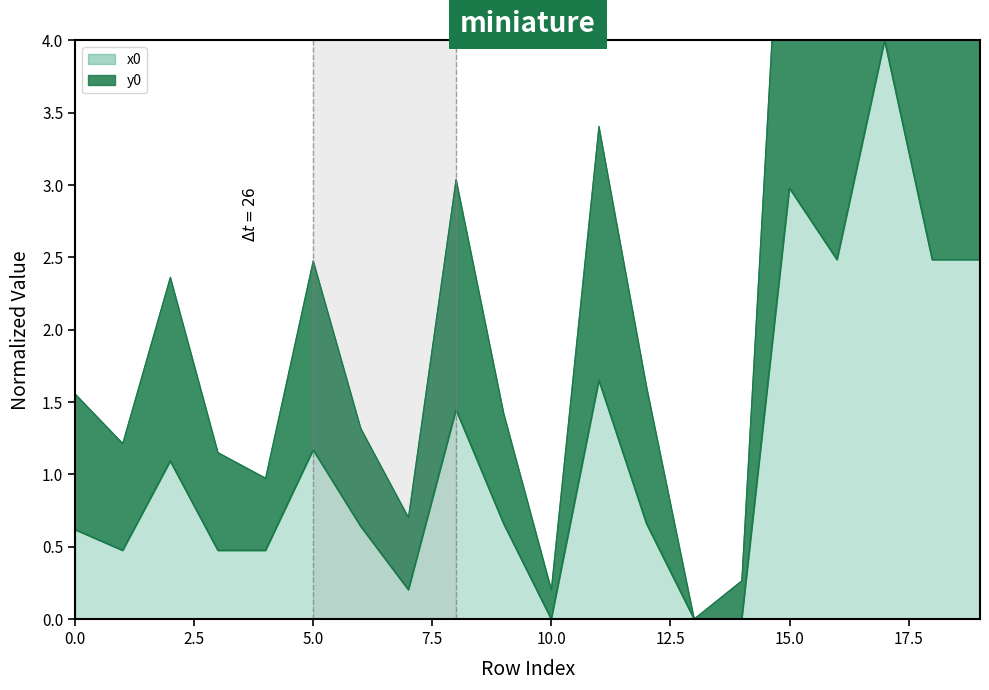

What is the greatest value displayed?

8.0